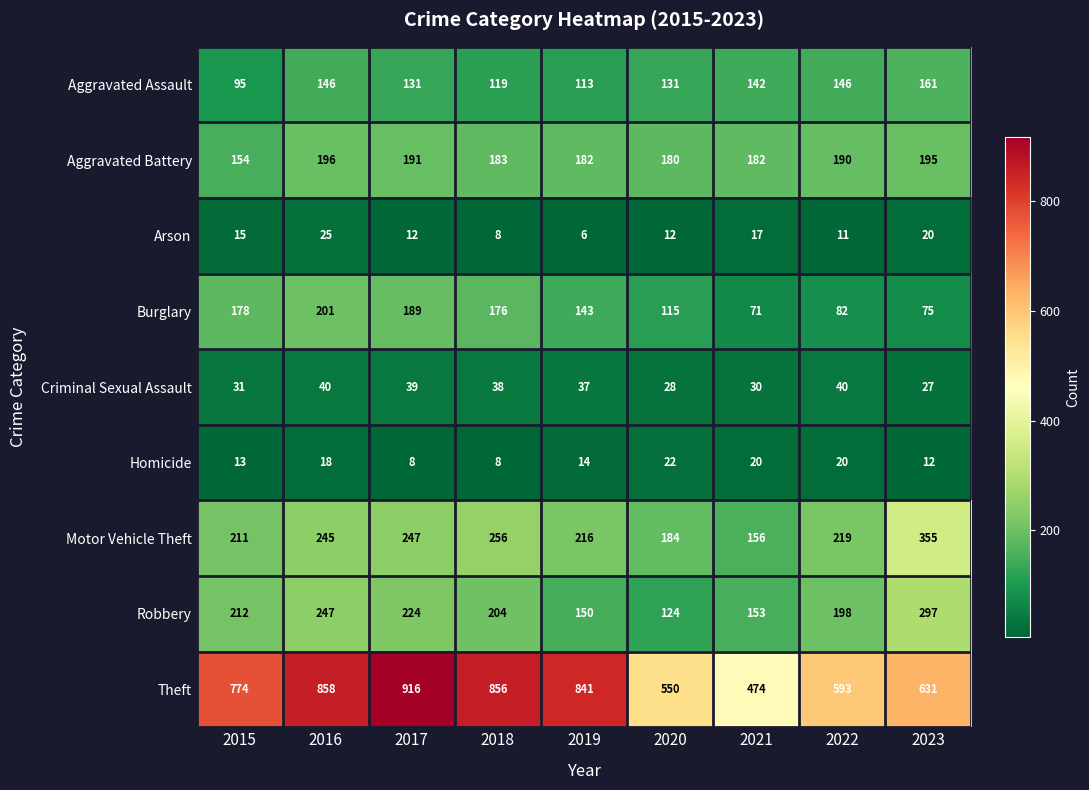

At which label is Motor Vehicle Theft closest to 255?

2018